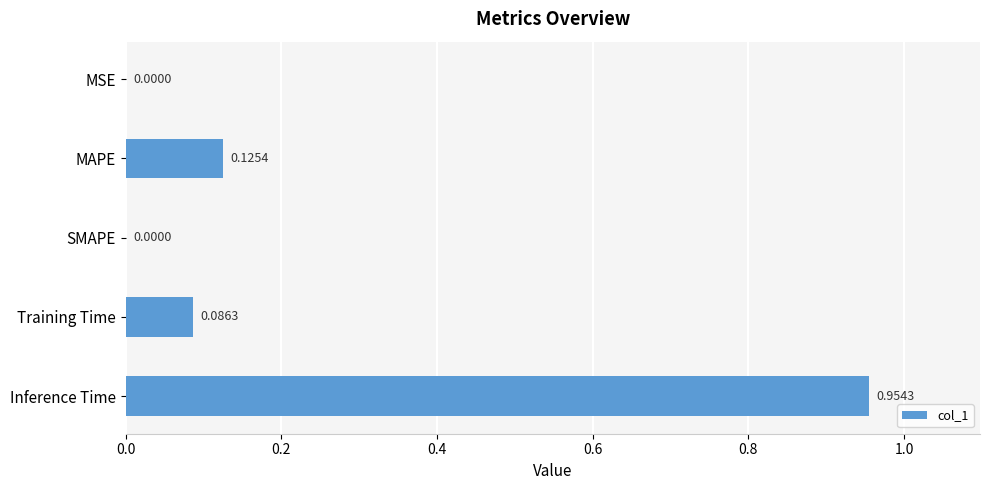

Which label corresponds to the largest value in the chart?

Inference Time